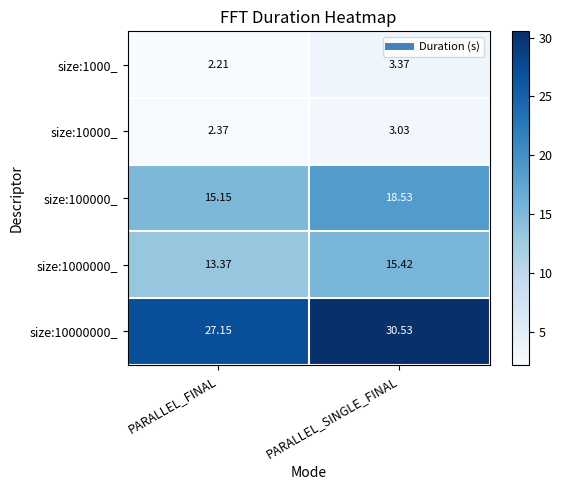

At which category is the sum across all series the highest?

PARALLEL_SINGLE_FINAL